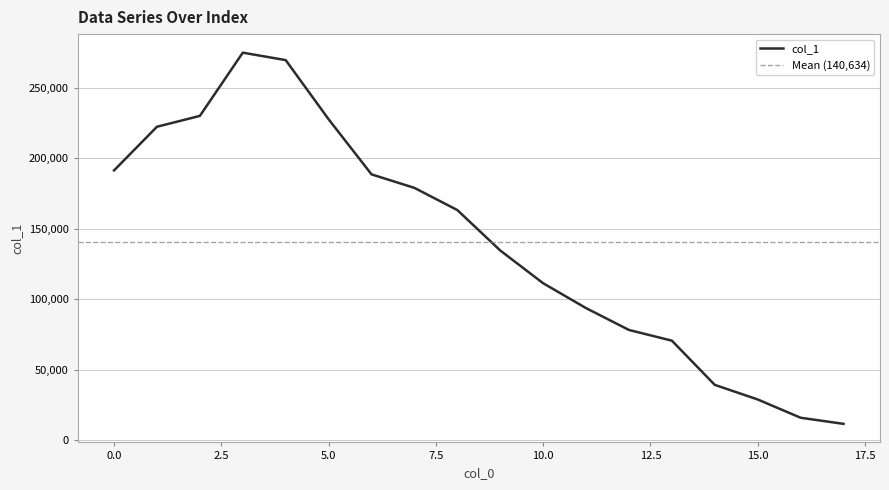

Reading left to right, extract all data points from this chart.

0=191393	1=222359	2=230051	3=274885	4=269610	5=227656	6=188597	7=179000	8=163273	9=134609	10=111386	11=93735	12=78253	13=70662	14=39307	15=28967	16=16004	17=11672